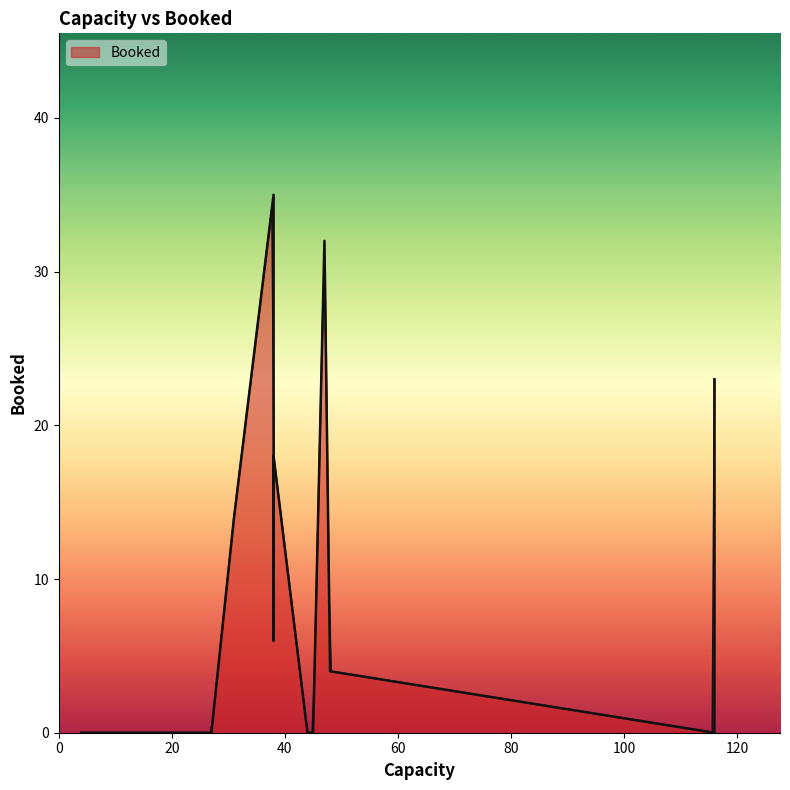

Rank the categories by value from highest to lowest.

38, 47, 116, 38, 31, 38, 48, 116, 116, 27, 26, 116, 45, 4, 44